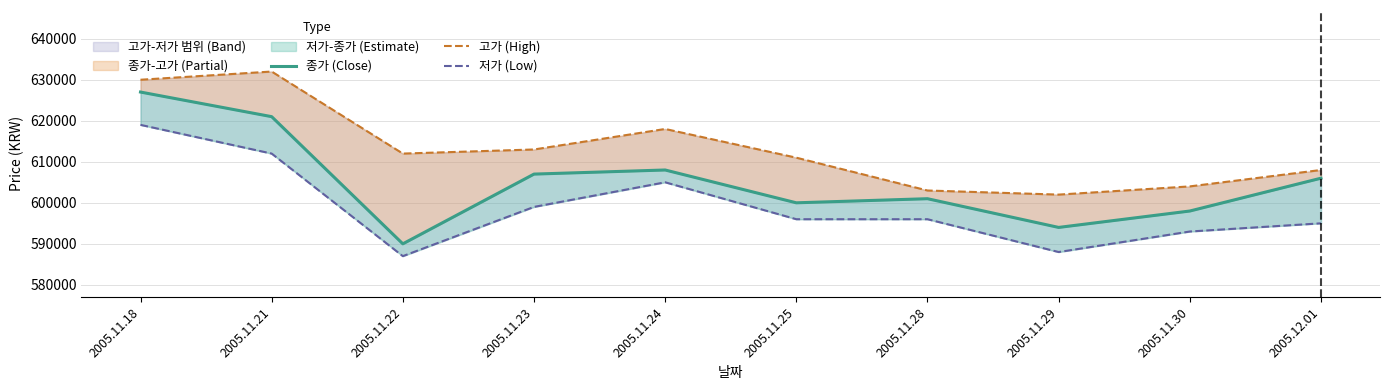

How many interior local peaks does the 저가 (Low) series have?

1